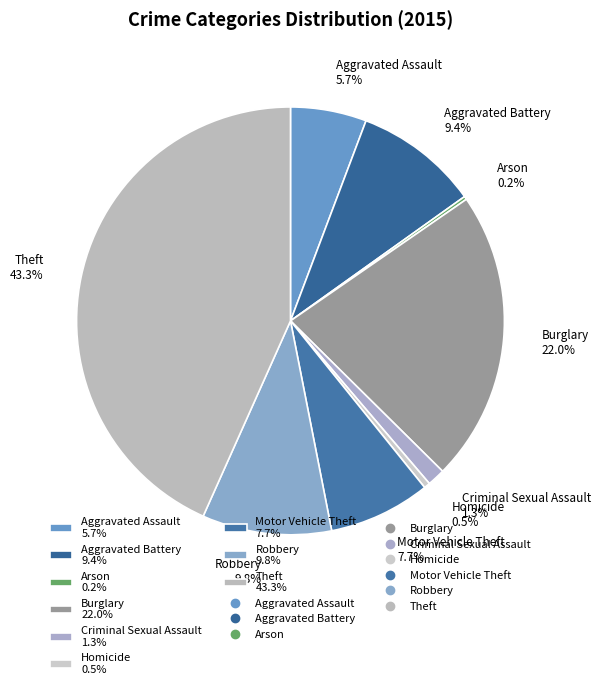

What is the total percentage of Motor Vehicle Theft 7.7% and Burglary 22.0%?

29.7%